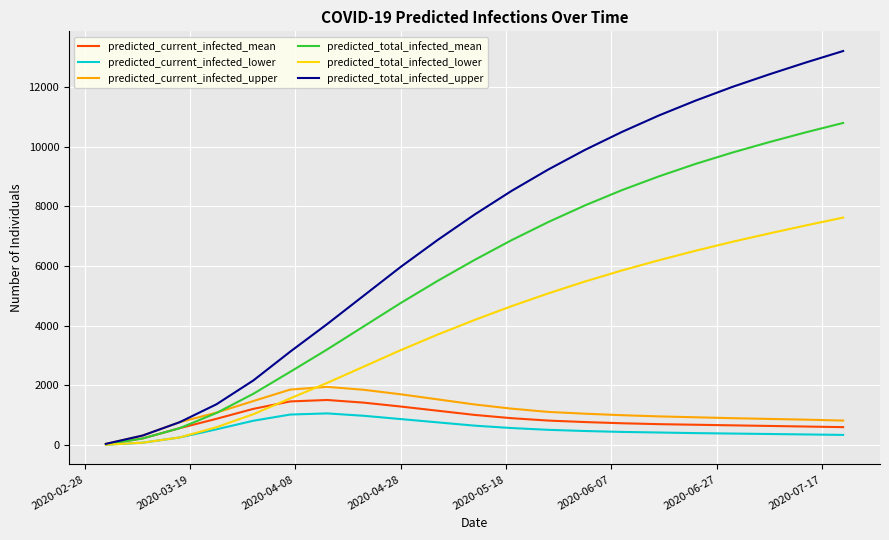

What is the maximum value shown in the chart?

13200